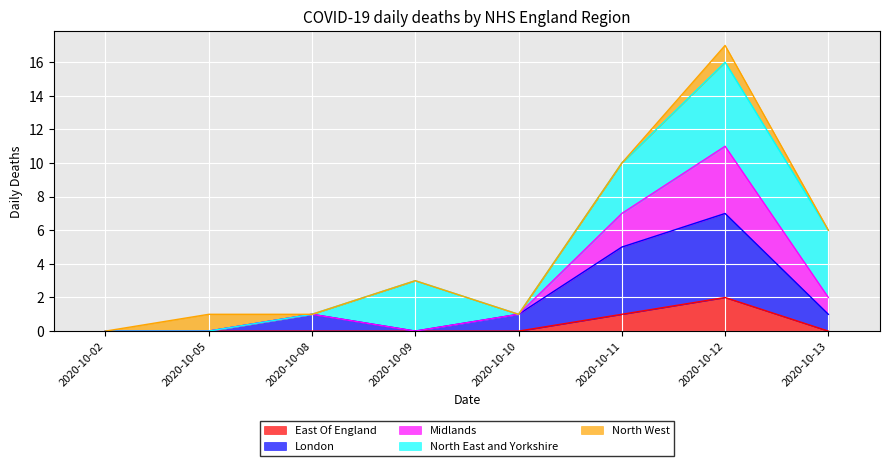

At which label does East Of England reach its peak?

2020-10-12